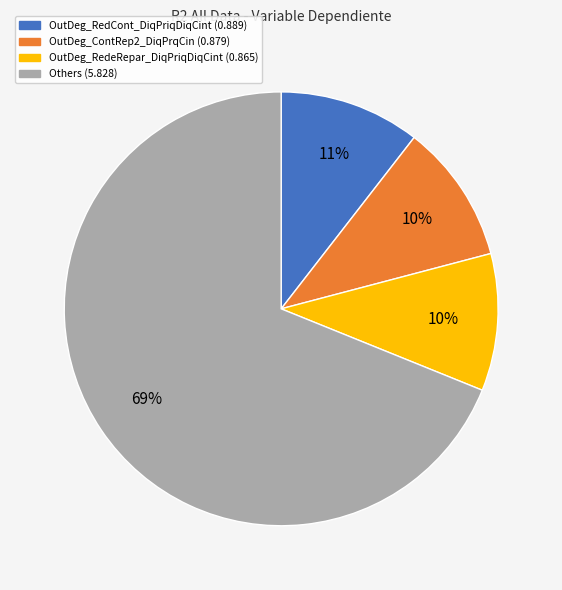

To the nearest percent, what is the difference between the largest and smallest slice percentages?

59%